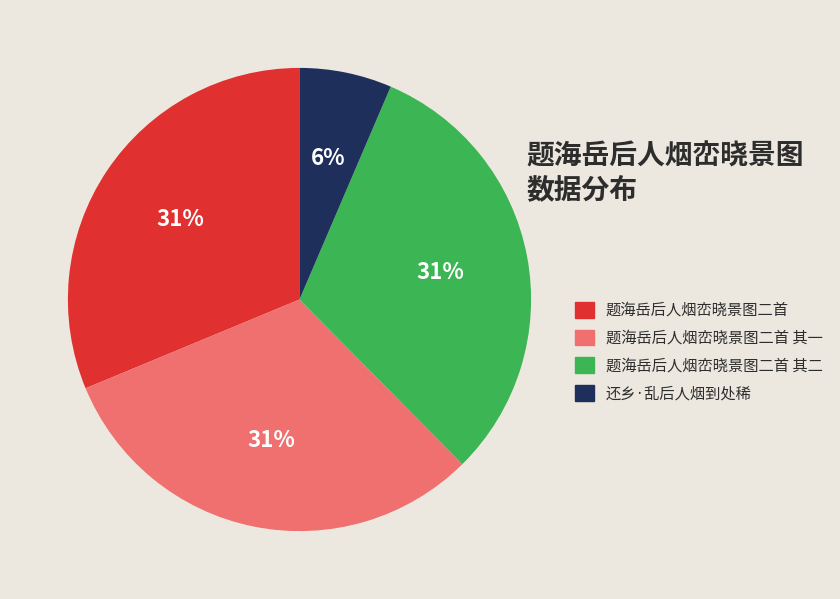

To the nearest percent, what percentage of the pie is 题海岳后人烟峦晓景图二首 其二?

31%